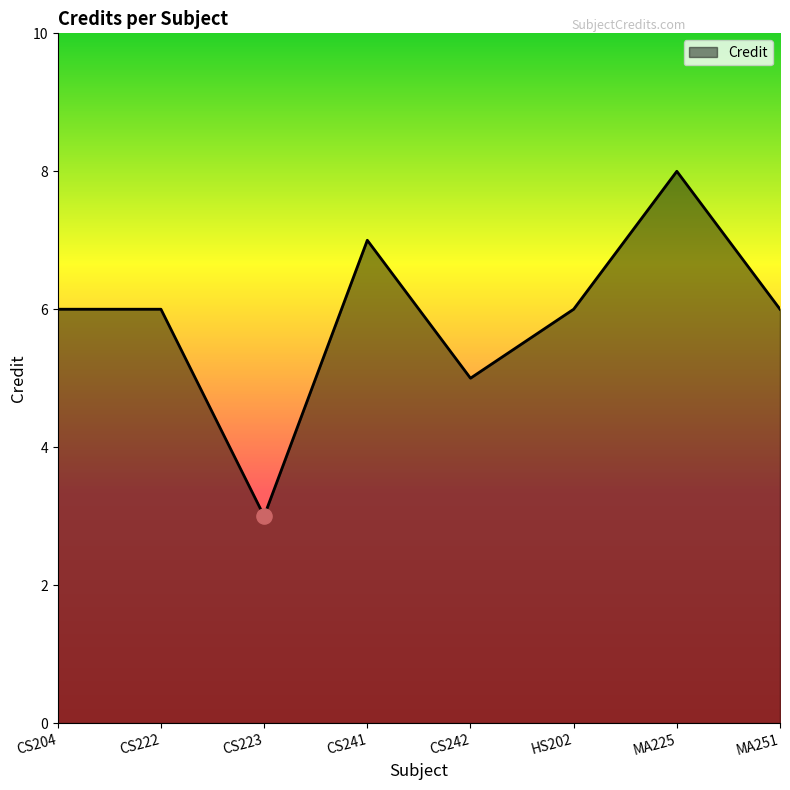

Which has a higher value, MA251 or CS223?

MA251